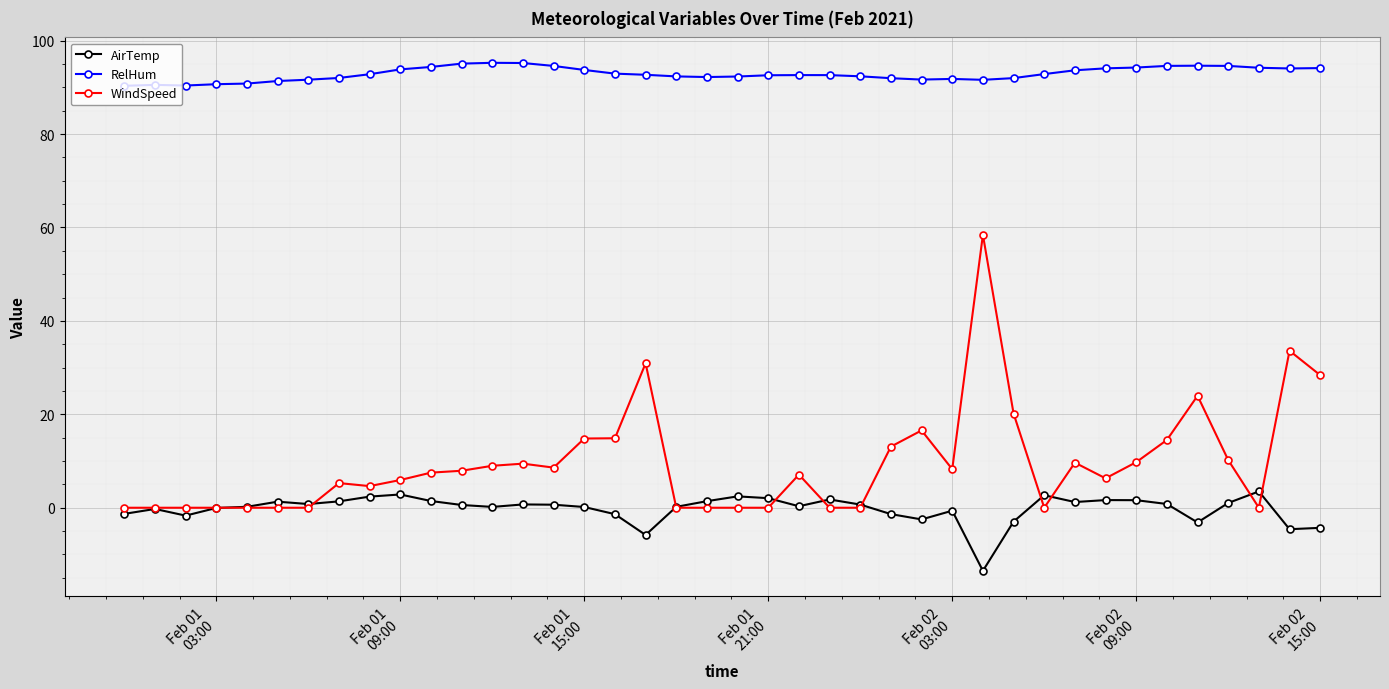

Which series has the largest range (max minus min)?

WindSpeed